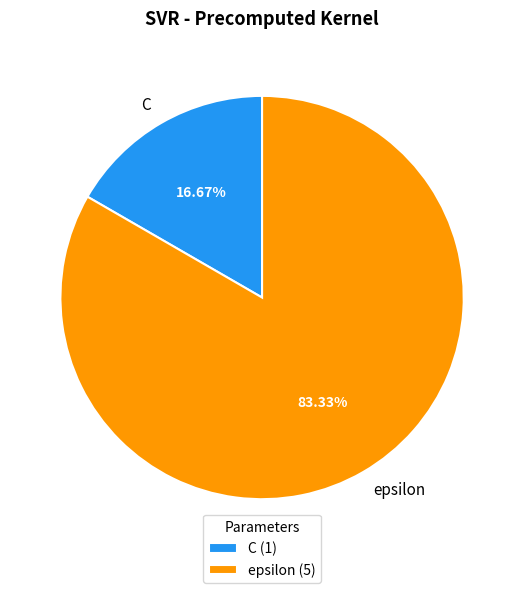

Is there a majority slice in this chart?

Yes